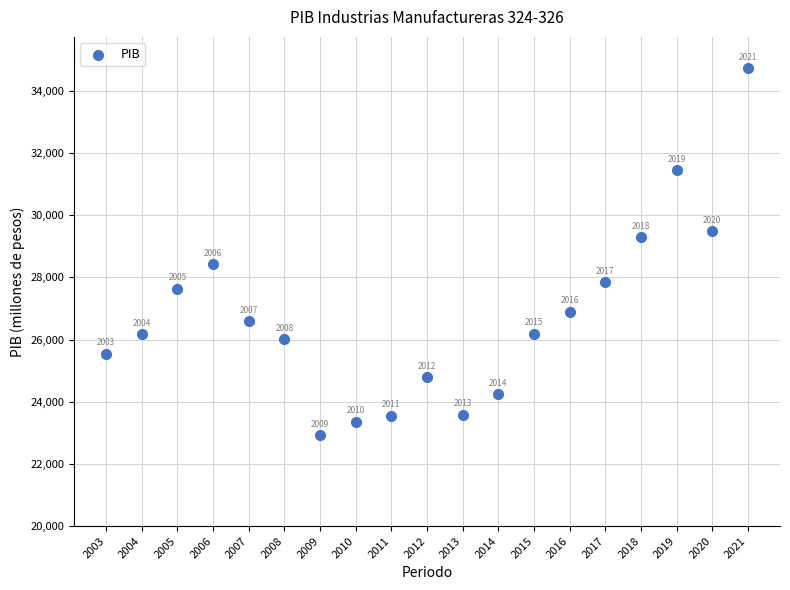

What is the range of X values (max minus min)?

18.0